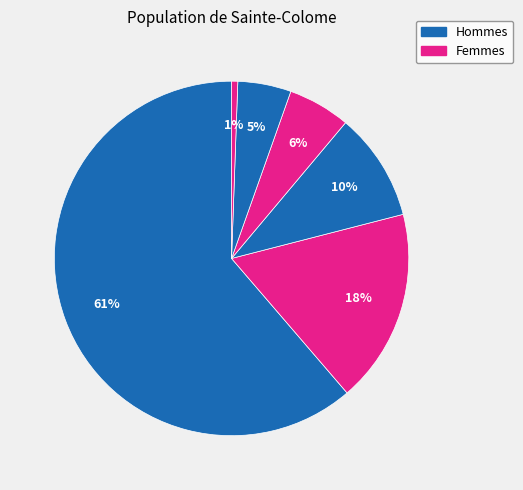

Count the number of slices in the pie.

6